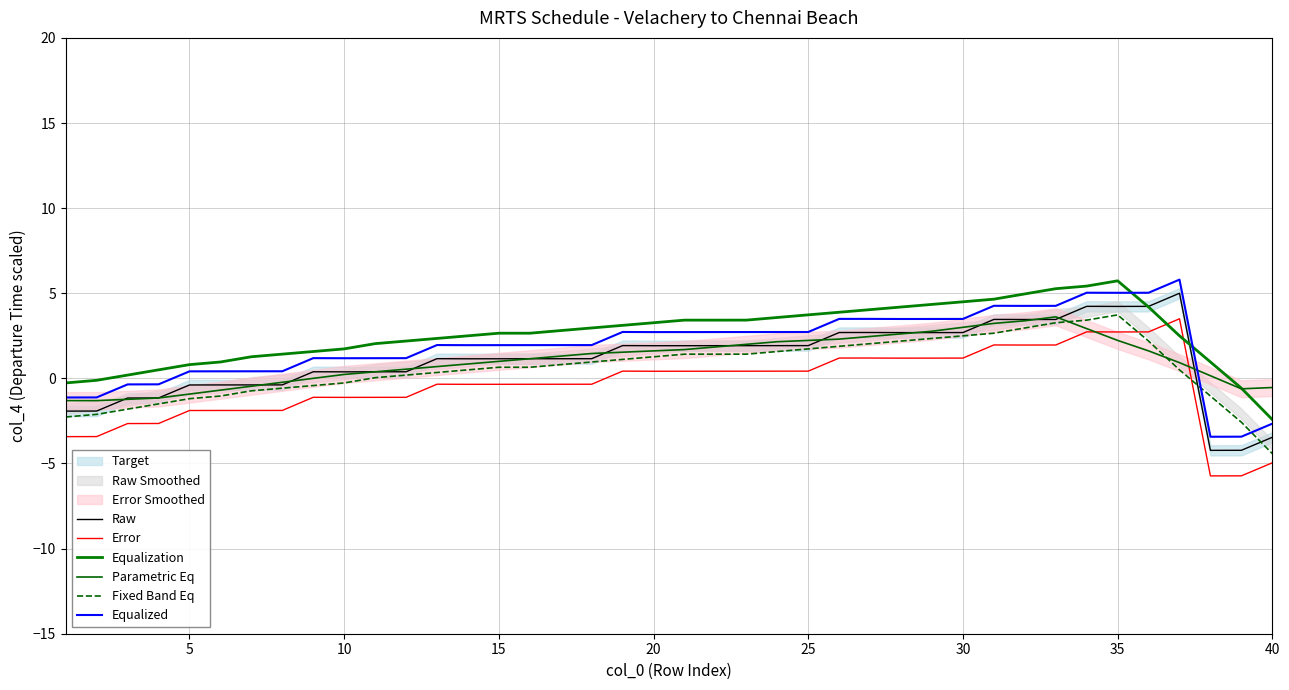

Which series has the largest total across all categories?

Equalization